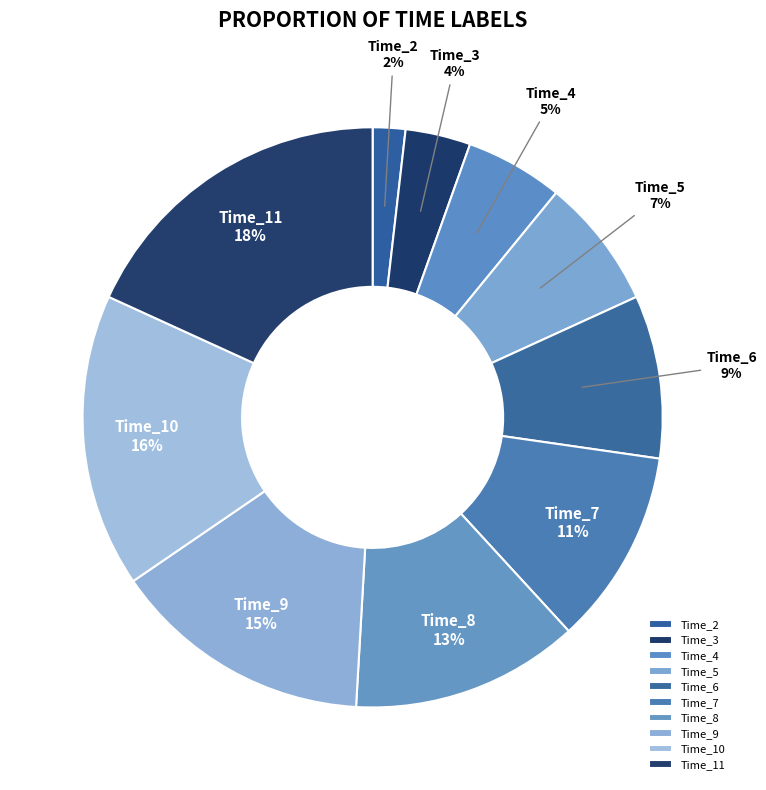

True or false: Time_4 accounts for 5% of the total.

True